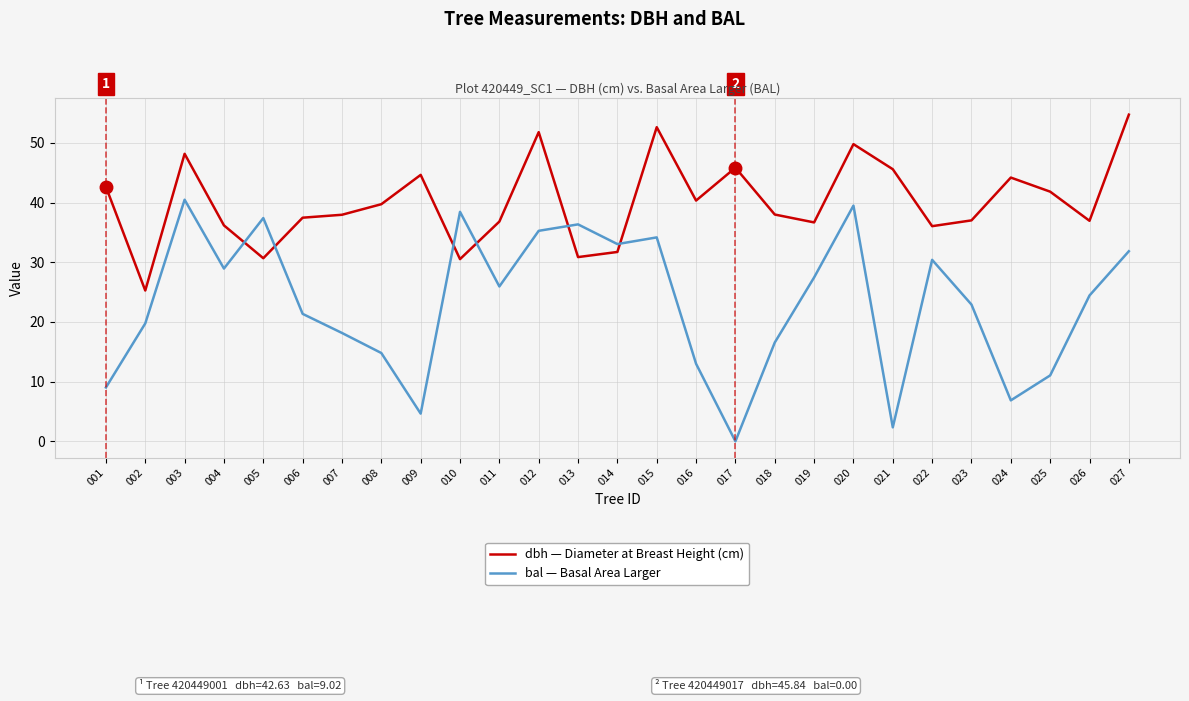

At which category does dbh — Diameter at Breast Height (cm) reach its first local valley?

002